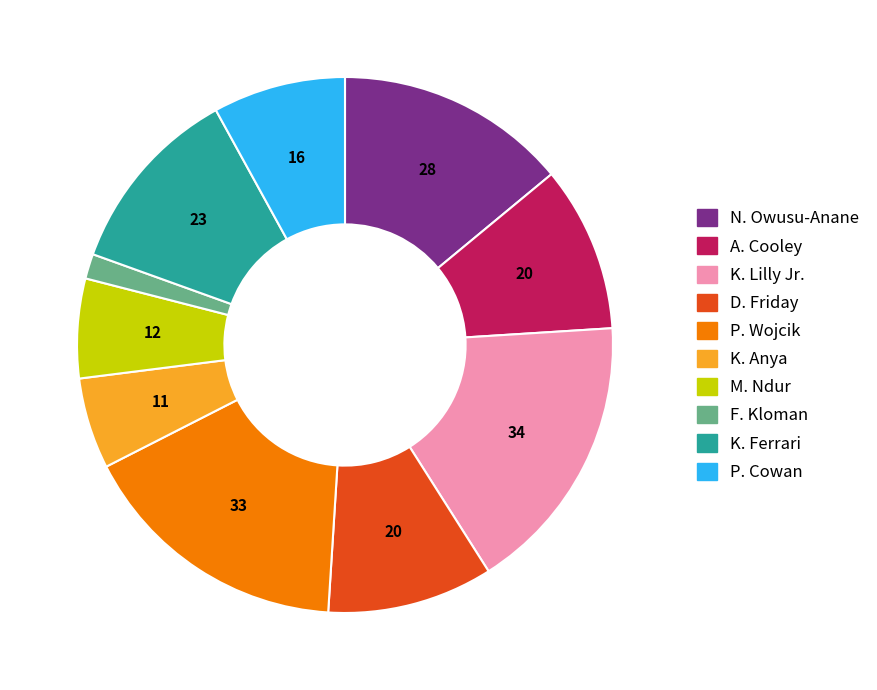

Is it true that M. Ndur is 6% of the pie?

True